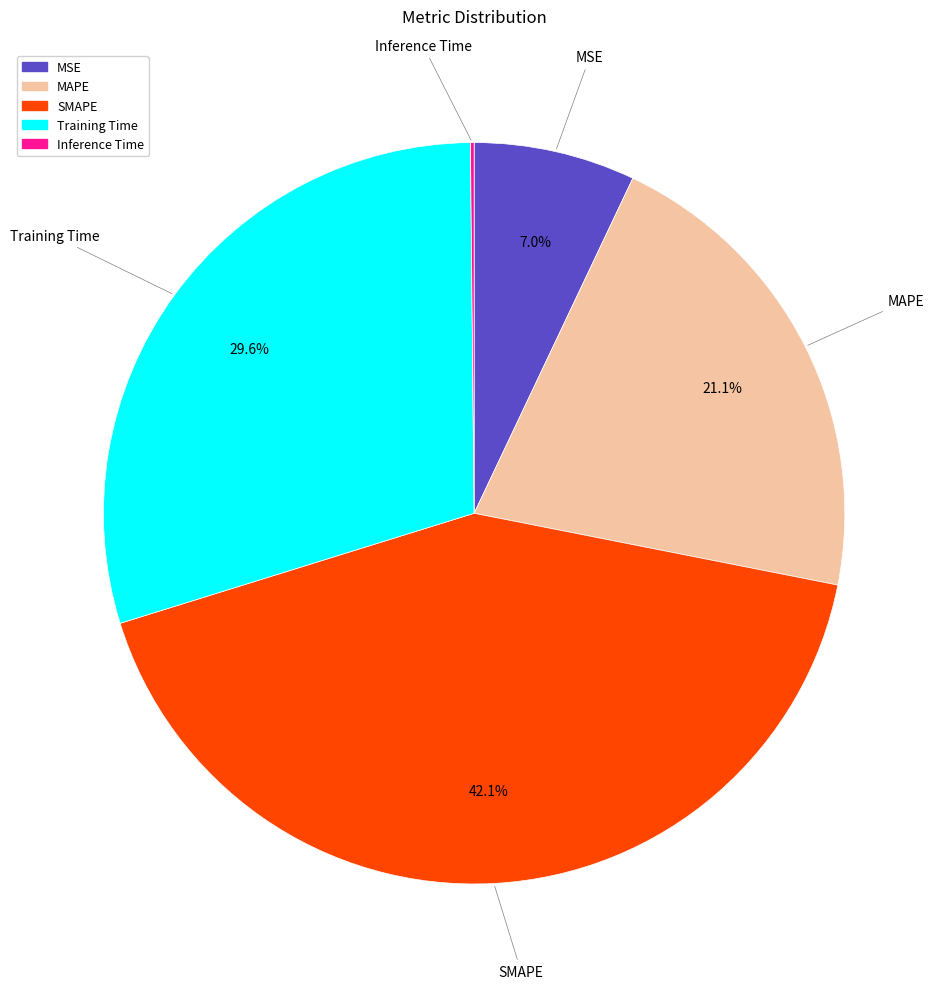

Does Training Time represent more than half of the total?

No